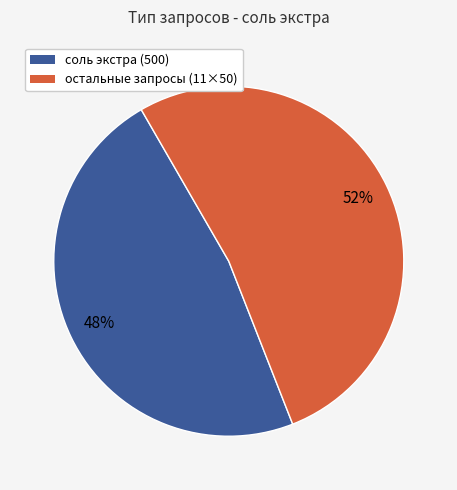

Is there any slice that represents more than half of the pie?

Yes